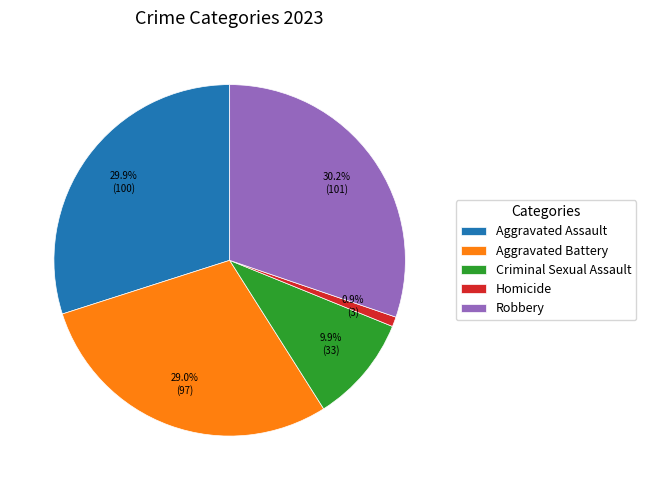

How many slices are in this pie chart?

5